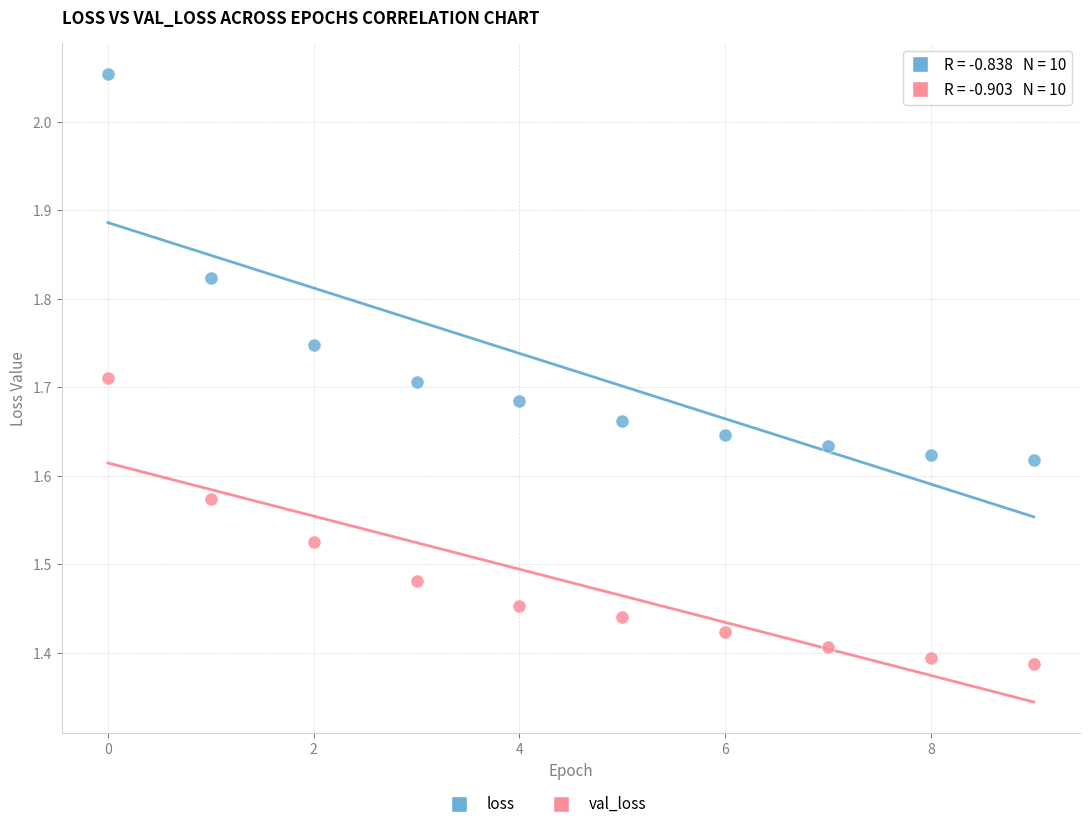

Which series contains the lowest Y value?

val_loss